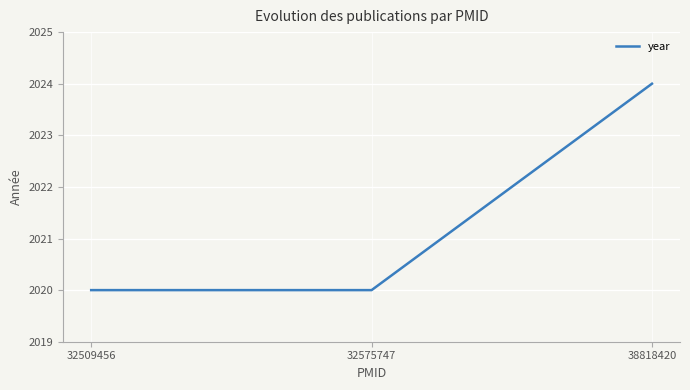

Which label corresponds to the largest value in the chart?

38818420